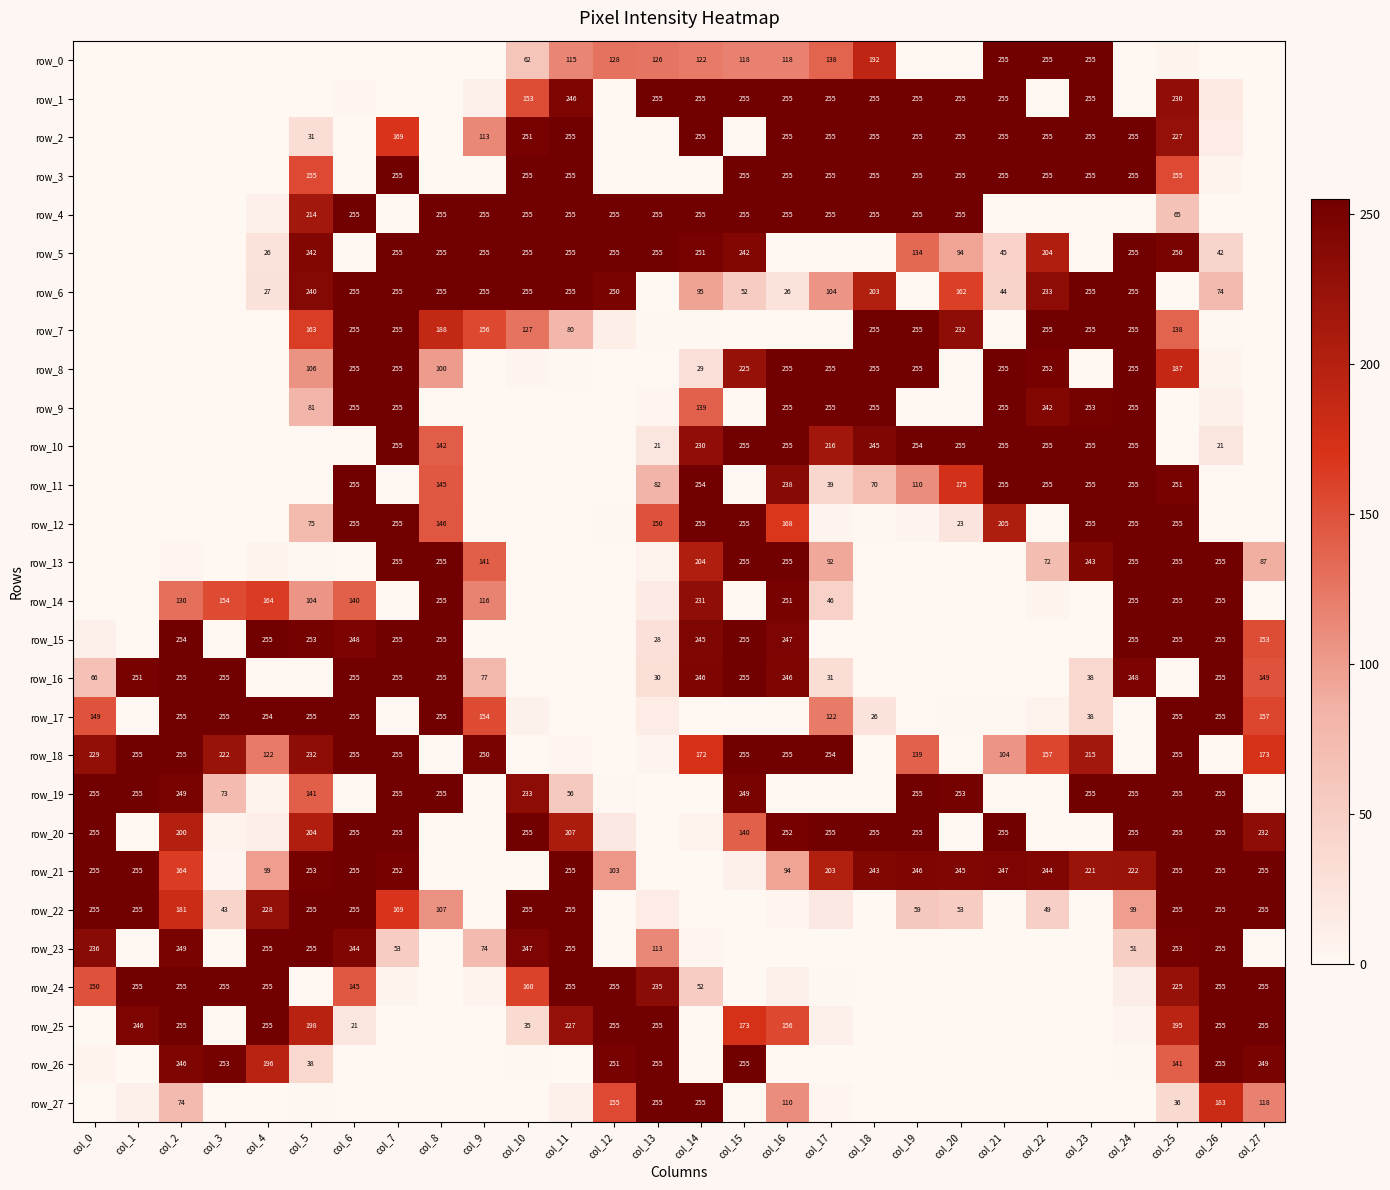

Is it true that row_20 equals 252 at col_16?

True